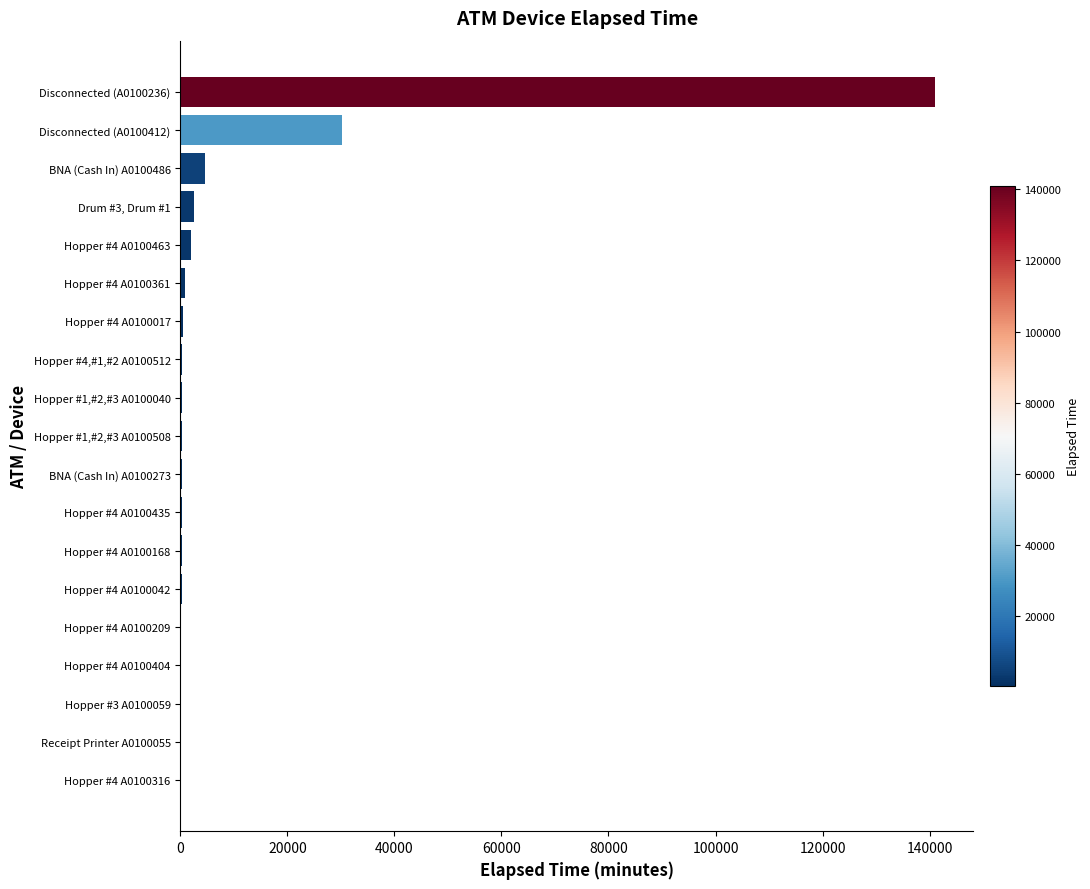

True or false: the data shows 30225 at Disconnected (A0100412).

True